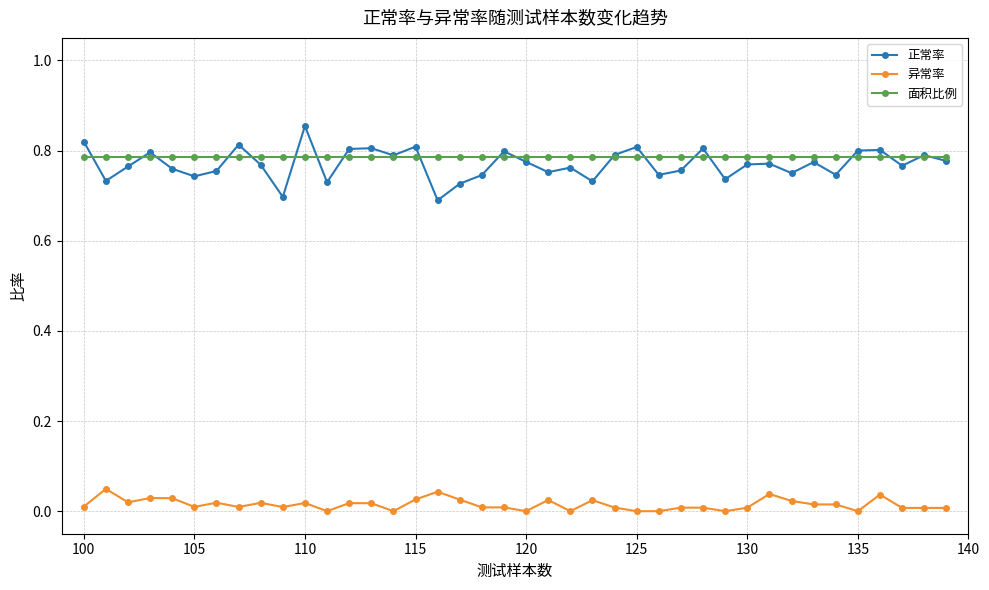

True or false: 正常率 has more than 0 interior local peaks.

True